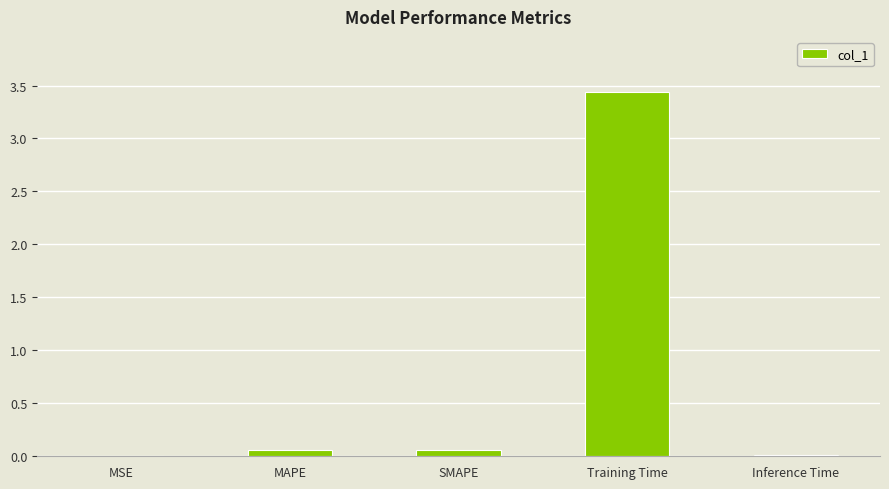

What is the sum of all values?

3.6